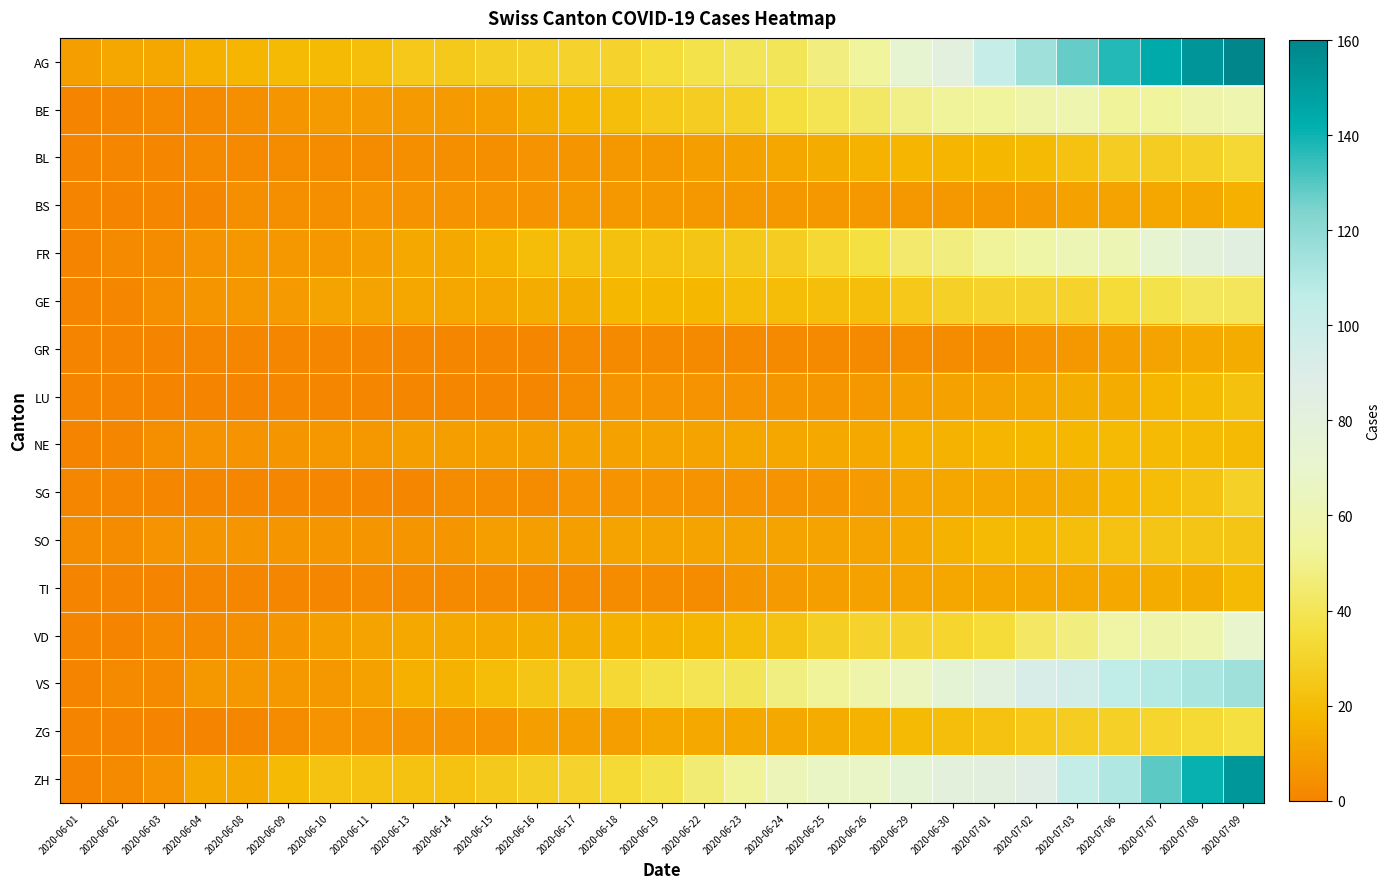

Reading right to left, transcribe all the data shown in this chart.

AG: 2020-07-09=160	2020-07-08=153	2020-07-07=144	2020-07-06=137	2020-07-03=128	2020-07-02=115	2020-07-01=102	2020-06-30=81	2020-06-29=73	2020-06-26=53	2020-06-25=47	2020-06-24=40	2020-06-23=40	2020-06-22=38	2020-06-19=34	2020-06-18=30	2020-06-17=30	2020-06-16=29	2020-06-15=28	2020-06-14=26	2020-06-13=25	2020-06-11=21	2020-06-10=19	2020-06-09=19	2020-06-08=17	2020-06-04=15	2020-06-03=12	2020-06-02=12	2020-06-01=9
BE: 2020-07-09=59	2020-07-08=57	2020-07-07=53	2020-07-06=52	2020-07-03=59	2020-07-02=57	2020-07-01=53	2020-06-30=52	2020-06-29=49	2020-06-26=43	2020-06-25=39	2020-06-24=35	2020-06-23=29	2020-06-22=27	2020-06-19=25	2020-06-18=21	2020-06-17=17	2020-06-16=14	2020-06-15=9	2020-06-14=8	2020-06-13=8	2020-06-11=8	2020-06-10=8	2020-06-09=6	2020-06-08=4	2020-06-04=2	2020-06-03=2	2020-06-02=1	2020-06-01=0
BL: 2020-07-09=32	2020-07-08=29	2020-07-07=27	2020-07-06=27	2020-07-03=23	2020-07-02=19	2020-07-01=18	2020-06-30=17	2020-06-29=17	2020-06-26=16	2020-06-25=14	2020-06-24=12	2020-06-23=10	2020-06-22=9	2020-06-19=7	2020-06-18=7	2020-06-17=6	2020-06-16=5	2020-06-15=4	2020-06-14=4	2020-06-13=4	2020-06-11=3	2020-06-10=3	2020-06-09=3	2020-06-08=2	2020-06-04=2	2020-06-03=1	2020-06-02=1	2020-06-01=0
BS: 2020-07-09=15	2020-07-08=12	2020-07-07=12	2020-07-06=11	2020-07-03=10	2020-07-02=8	2020-07-01=7	2020-06-30=7	2020-06-29=7	2020-06-26=7	2020-06-25=7	2020-06-24=7	2020-06-23=7	2020-06-22=7	2020-06-19=7	2020-06-18=7	2020-06-17=7	2020-06-16=5	2020-06-15=5	2020-06-14=5	2020-06-13=5	2020-06-11=5	2020-06-10=4	2020-06-09=4	2020-06-08=4	2020-06-04=1	2020-06-03=1	2020-06-02=0	2020-06-01=0
FR: 2020-07-09=84	2020-07-08=79	2020-07-07=72	2020-07-06=61	2020-07-03=61	2020-07-02=56	2020-07-01=52	2020-06-30=47	2020-06-29=44	2020-06-26=36	2020-06-25=32	2020-06-24=27	2020-06-23=26	2020-06-22=24	2020-06-19=23	2020-06-18=22	2020-06-17=22	2020-06-16=20	2020-06-15=16	2020-06-14=13	2020-06-13=13	2020-06-11=9	2020-06-10=7	2020-06-09=7	2020-06-08=7	2020-06-04=5	2020-06-03=3	2020-06-02=2	2020-06-01=0
GE: 2020-07-09=41	2020-07-08=41	2020-07-07=38	2020-07-06=34	2020-07-03=30	2020-07-02=30	2020-07-01=30	2020-06-30=29	2020-06-29=25	2020-06-26=21	2020-06-25=21	2020-06-24=20	2020-06-23=20	2020-06-22=18	2020-06-19=18	2020-06-18=18	2020-06-17=14	2020-06-16=14	2020-06-15=12	2020-06-14=12	2020-06-13=12	2020-06-11=11	2020-06-10=11	2020-06-09=8	2020-06-08=7	2020-06-04=6	2020-06-03=4	2020-06-02=1	2020-06-01=0
GR: 2020-07-09=14	2020-07-08=13	2020-07-07=11	2020-07-06=9	2020-07-03=7	2020-07-02=5	2020-07-01=3	2020-06-30=3	2020-06-29=3	2020-06-26=2	2020-06-25=2	2020-06-24=2	2020-06-23=2	2020-06-22=2	2020-06-19=2	2020-06-18=2	2020-06-17=2	2020-06-16=1	2020-06-15=1	2020-06-14=1	2020-06-13=1	2020-06-11=1	2020-06-10=1	2020-06-09=1	2020-06-08=1	2020-06-04=1	2020-06-03=0	2020-06-02=0	2020-06-01=0
LU: 2020-07-09=22	2020-07-08=19	2020-07-07=17	2020-07-06=14	2020-07-03=14	2020-07-02=12	2020-07-01=11	2020-06-30=10	2020-06-29=9	2020-06-26=7	2020-06-25=6	2020-06-24=6	2020-06-23=5	2020-06-22=5	2020-06-19=5	2020-06-18=5	2020-06-17=3	2020-06-16=1	2020-06-15=1	2020-06-14=1	2020-06-13=1	2020-06-11=1	2020-06-10=1	2020-06-09=1	2020-06-08=0	2020-06-04=0	2020-06-03=0	2020-06-02=0	2020-06-01=0
NE: 2020-07-09=19	2020-07-08=19	2020-07-07=19	2020-07-06=19	2020-07-03=18	2020-07-02=18	2020-07-01=17	2020-06-30=16	2020-06-29=15	2020-06-26=13	2020-06-25=13	2020-06-24=12	2020-06-23=12	2020-06-22=11	2020-06-19=11	2020-06-18=10	2020-06-17=10	2020-06-16=9	2020-06-15=9	2020-06-14=9	2020-06-13=9	2020-06-11=7	2020-06-10=7	2020-06-09=6	2020-06-08=5	2020-06-04=5	2020-06-03=4	2020-06-02=1	2020-06-01=0
SG: 2020-07-09=29	2020-07-08=23	2020-07-07=20	2020-07-06=17	2020-07-03=14	2020-07-02=12	2020-07-01=12	2020-06-30=12	2020-06-29=11	2020-06-26=8	2020-06-25=6	2020-06-24=5	2020-06-23=5	2020-06-22=5	2020-06-19=5	2020-06-18=5	2020-06-17=5	2020-06-16=3	2020-06-15=3	2020-06-14=3	2020-06-13=1	2020-06-11=1	2020-06-10=1	2020-06-09=1	2020-06-08=1	2020-06-04=1	2020-06-03=1	2020-06-02=1	2020-06-01=1
SO: 2020-07-09=24	2020-07-08=24	2020-07-07=24	2020-07-06=23	2020-07-03=21	2020-07-02=19	2020-07-01=19	2020-06-30=16	2020-06-29=13	2020-06-26=11	2020-06-25=11	2020-06-24=11	2020-06-23=11	2020-06-22=11	2020-06-19=11	2020-06-18=11	2020-06-17=9	2020-06-16=9	2020-06-15=9	2020-06-14=6	2020-06-13=6	2020-06-11=6	2020-06-10=6	2020-06-09=6	2020-06-08=6	2020-06-04=6	2020-06-03=5	2020-06-02=3	2020-06-01=3
TI: 2020-07-09=19	2020-07-08=14	2020-07-07=14	2020-07-06=13	2020-07-03=12	2020-07-02=12	2020-07-01=12	2020-06-30=12	2020-06-29=11	2020-06-26=10	2020-06-25=9	2020-06-24=8	2020-06-23=6	2020-06-22=3	2020-06-19=3	2020-06-18=3	2020-06-17=2	2020-06-16=2	2020-06-15=2	2020-06-14=2	2020-06-13=2	2020-06-11=2	2020-06-10=1	2020-06-09=1	2020-06-08=1	2020-06-04=1	2020-06-03=0	2020-06-02=0	2020-06-01=0
VD: 2020-07-09=70	2020-07-08=59	2020-07-07=57	2020-07-06=55	2020-07-03=47	2020-07-02=42	2020-07-01=34	2020-06-30=31	2020-06-29=30	2020-06-26=30	2020-06-25=28	2020-06-24=23	2020-06-23=20	2020-06-22=17	2020-06-19=15	2020-06-18=15	2020-06-17=14	2020-06-16=14	2020-06-15=13	2020-06-14=13	2020-06-13=13	2020-06-11=11	2020-06-10=9	2020-06-09=6	2020-06-08=4	2020-06-04=2	2020-06-03=2	2020-06-02=0	2020-06-01=0
VS: 2020-07-09=115	2020-07-08=112	2020-07-07=109	2020-07-06=105	2020-07-03=96	2020-07-02=92	2020-07-01=82	2020-06-30=75	2020-06-29=65	2020-06-26=58	2020-06-25=52	2020-06-24=48	2020-06-23=40	2020-06-22=39	2020-06-19=37	2020-06-18=32	2020-06-17=28	2020-06-16=24	2020-06-15=20	2020-06-14=16	2020-06-13=15	2020-06-11=10	2020-06-10=7	2020-06-09=7	2020-06-08=7	2020-06-04=7	2020-06-03=2	2020-06-02=2	2020-06-01=0
ZG: 2020-07-09=36	2020-07-08=33	2020-07-07=31	2020-07-06=29	2020-07-03=27	2020-07-02=25	2020-07-01=23	2020-06-30=21	2020-06-29=19	2020-06-26=16	2020-06-25=14	2020-06-24=13	2020-06-23=13	2020-06-22=13	2020-06-19=12	2020-06-18=9	2020-06-17=9	2020-06-16=9	2020-06-15=5	2020-06-14=5	2020-06-13=5	2020-06-11=5	2020-06-10=5	2020-06-09=3	2020-06-08=1	2020-06-04=0	2020-06-03=0	2020-06-02=0	2020-06-01=0
ZH: 2020-07-09=152	2020-07-08=141	2020-07-07=129	2020-07-06=110	2020-07-03=103	2020-07-02=87	2020-07-01=83	2020-06-30=80	2020-06-29=75	2020-06-26=68	2020-06-25=67	2020-06-24=62	2020-06-23=52	2020-06-22=45	2020-06-19=38	2020-06-18=33	2020-06-17=30	2020-06-16=28	2020-06-15=26	2020-06-14=23	2020-06-13=23	2020-06-11=23	2020-06-10=23	2020-06-09=19	2020-06-08=13	2020-06-04=13	2020-06-03=5	2020-06-02=2	2020-06-01=0